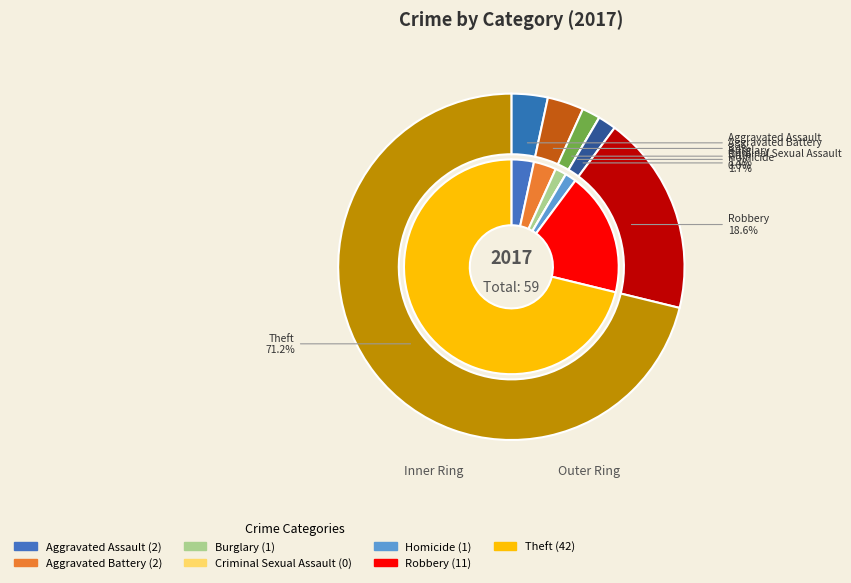

The Aggravated Assault slice represents 12% of the pie. True or false?

False